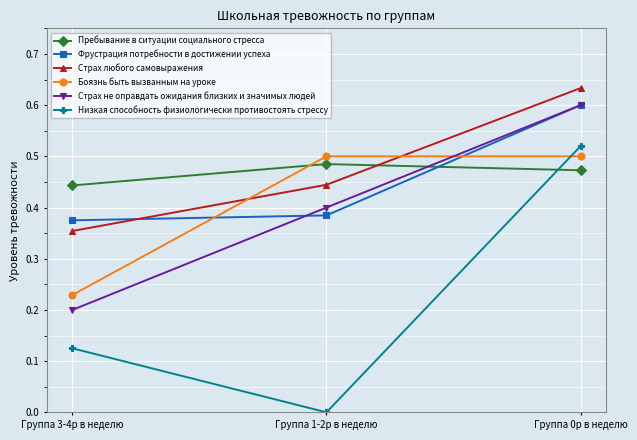

True or false: Боязнь быть вызванным на уроке has a value of 0.2 at Группа 3-4р в неделю.

True